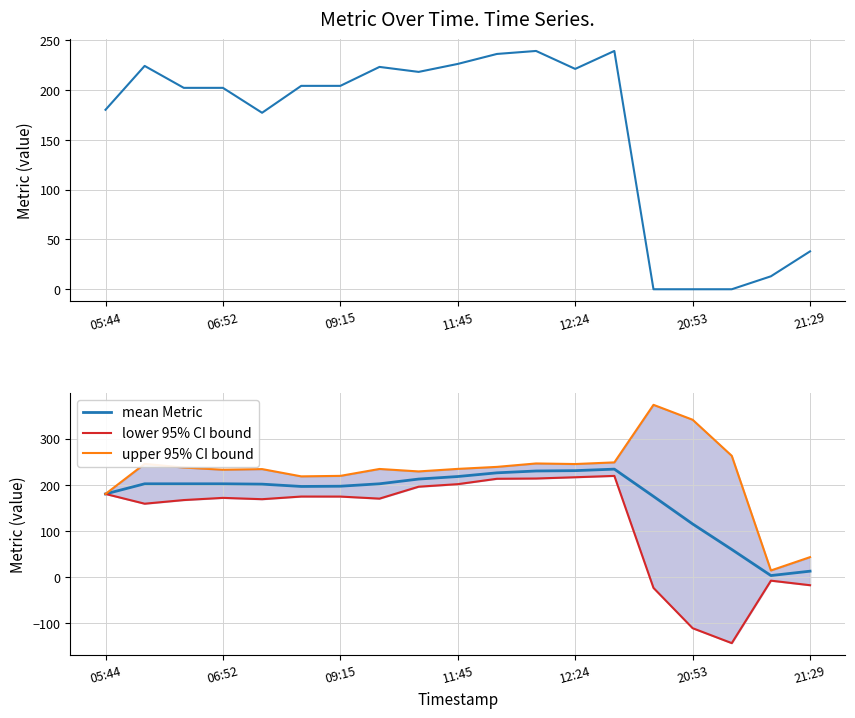

What is the highest value of the mean Metric series?

233.8